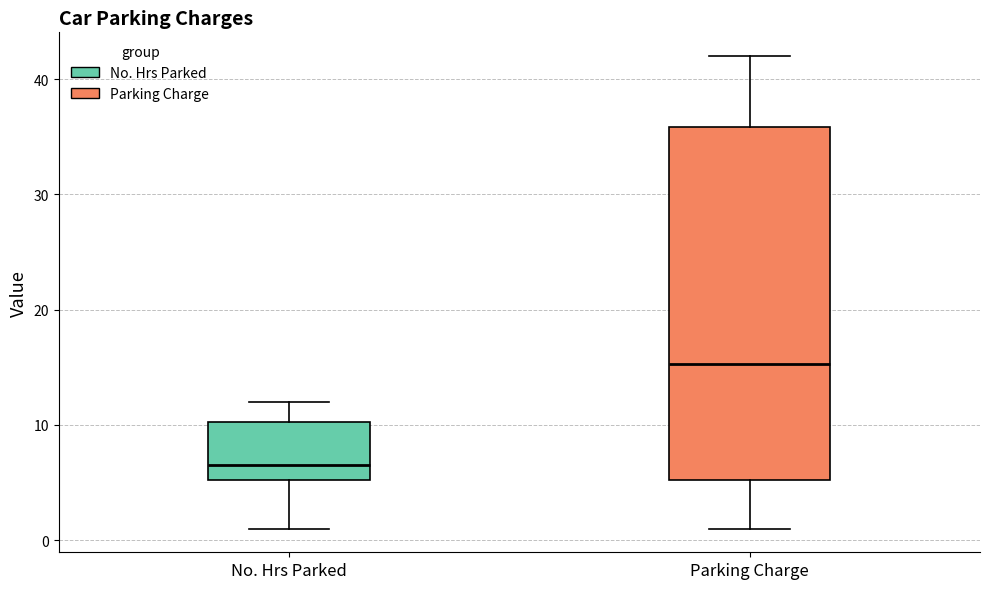

Reading left to right, read every box against the y-axis: the position of its median line, the range the box covers, and the ends of its whiskers. The values are not printed on the chart, so give them approximately, as read against the axis.

No. Hrs Parked: median 7, box 5 to 10, whiskers 1 to 12
Parking Charge: median 15, box 5 to 36, whiskers 1 to 42